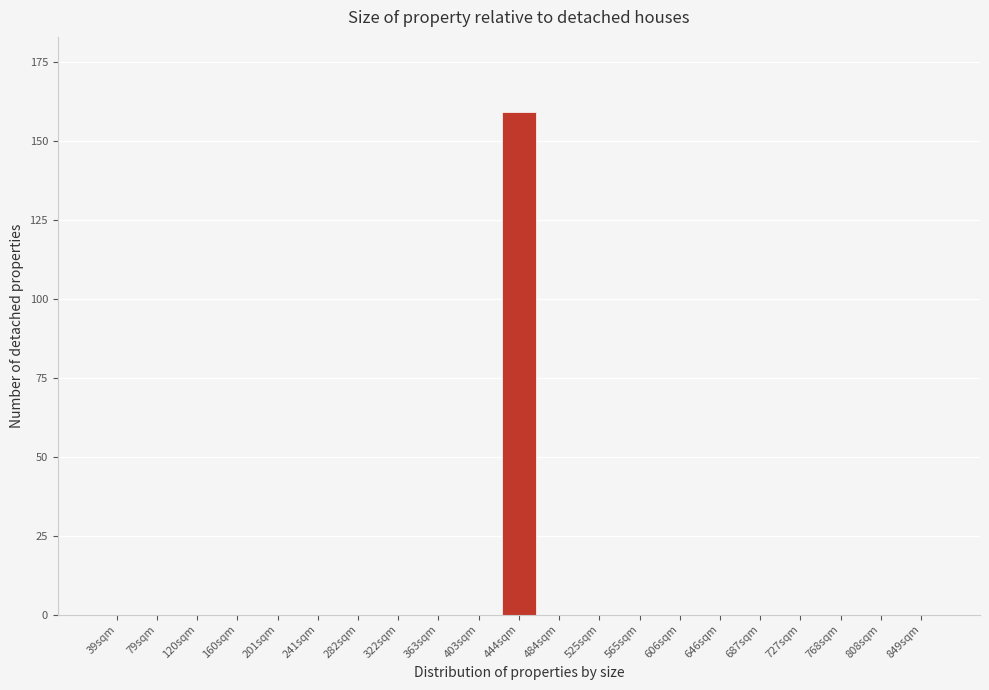

Reading left to right, what are all the values shown in this chart?

39sqm=0	79sqm=0	120sqm=0	160sqm=0	201sqm=0	241sqm=0	282sqm=0	322sqm=0	363sqm=0	403sqm=0	444sqm=159	484sqm=0	525sqm=0	565sqm=0	606sqm=0	646sqm=0	687sqm=0	727sqm=0	768sqm=0	808sqm=0	849sqm=0